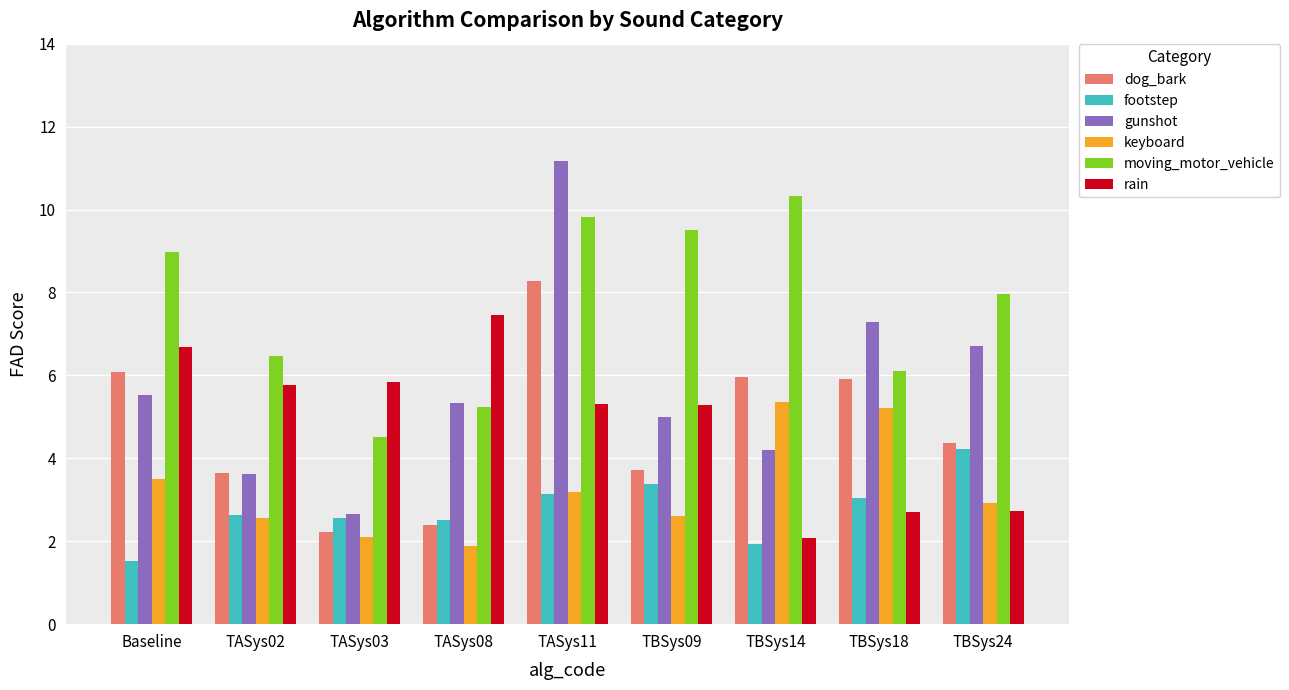

At which label does keyboard first exceed 2?

Baseline